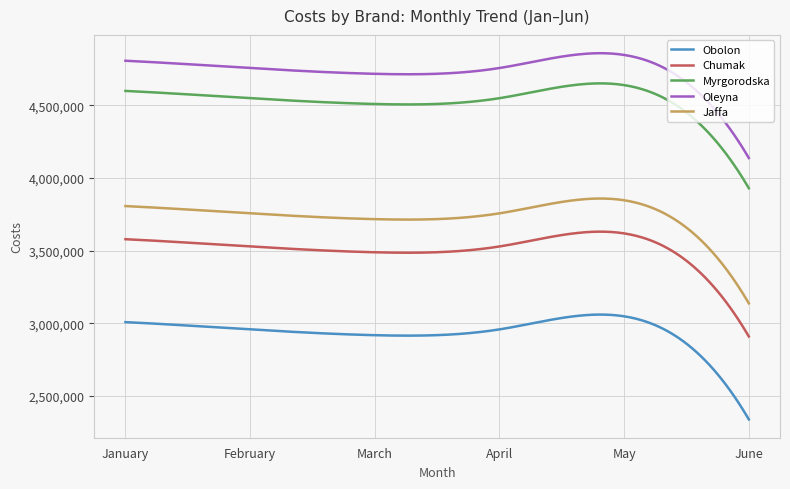

What is the difference between the maximum and minimum values in the Jaffa series?

722041.4